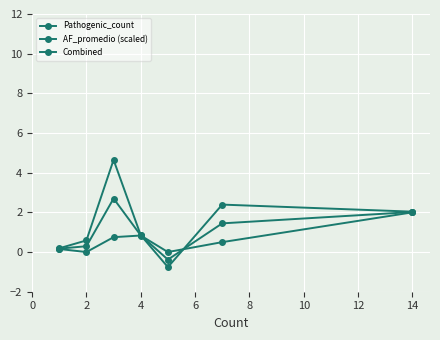

True or false: AF_promedio (scaled) and Combined intersect in this chart.

True